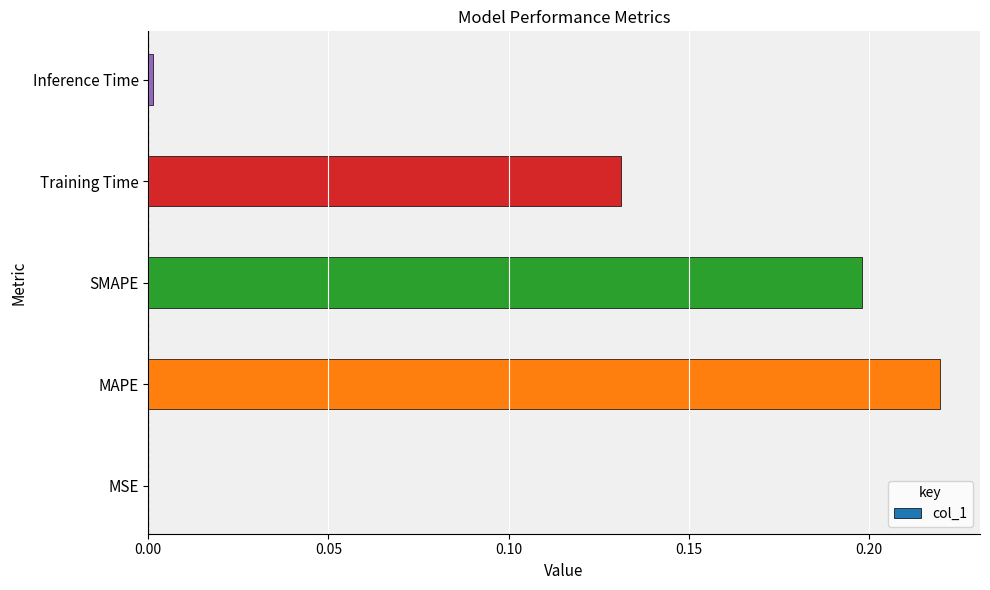

The chart shows a value of 0.2 at Training Time. True or false?

False